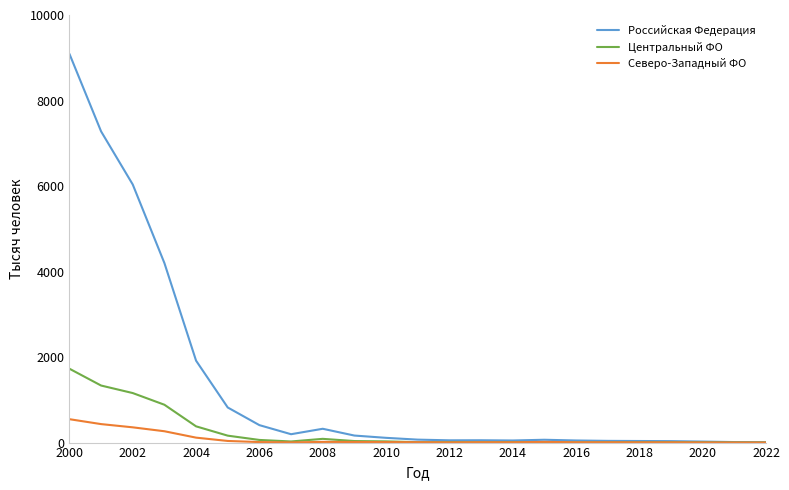

Which series has the widest spread of values?

Российская Федерация